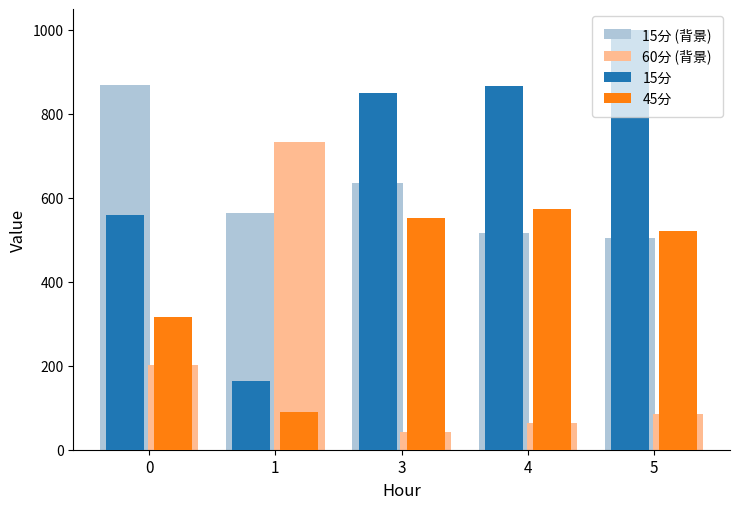

What is the value of the 15分 bar at the 3rd from the left?

848.7